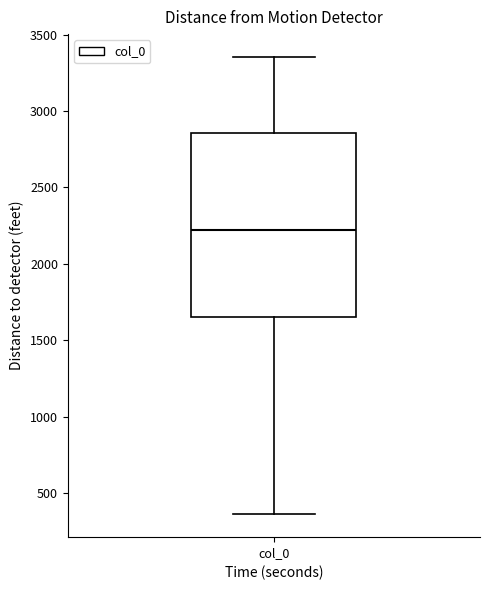

Read this box plot against the y-axis: the position of the median line, the range covered by the box, and the ends of both whiskers. The values are not printed on the chart, so give them approximately, as read against the axis.

median 2200, box 1650 to 2850, whiskers 350 to 3350